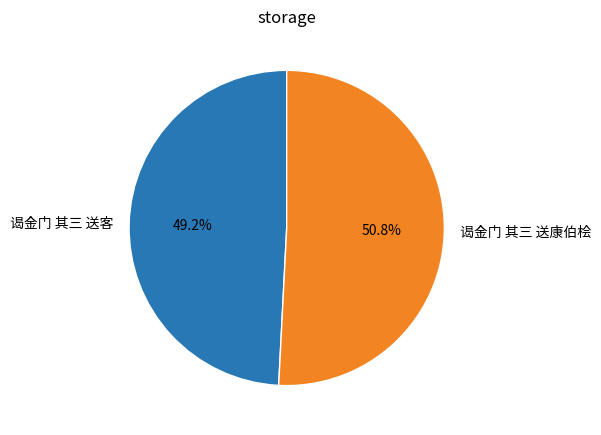

Which slice represents more than half of the pie?

谒金门 其三 送康伯桧